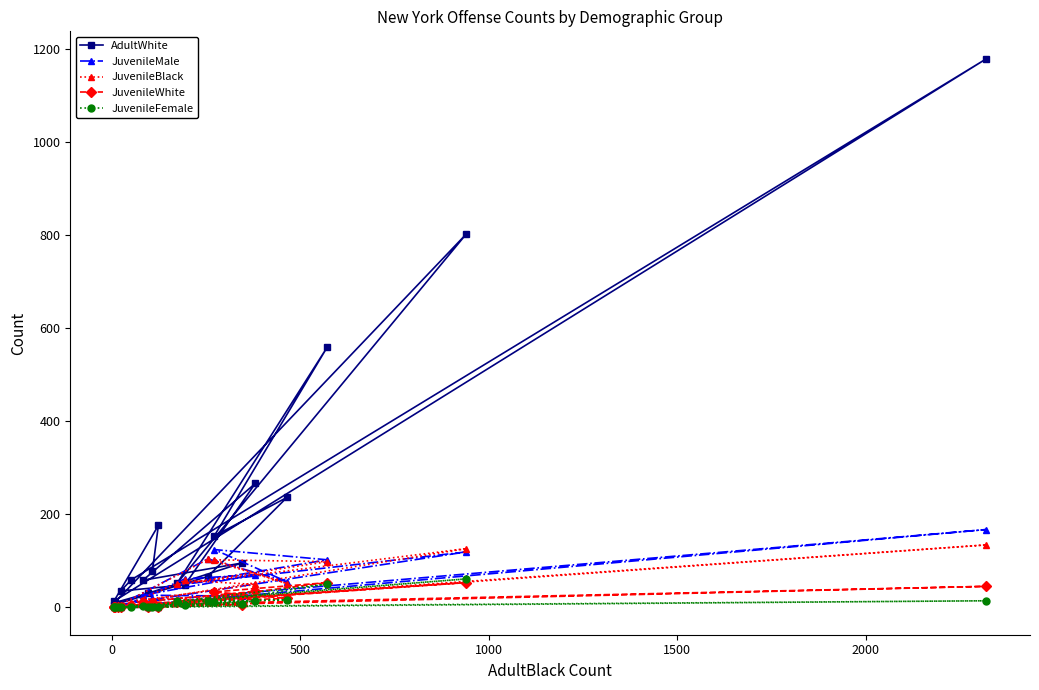

Does the chart display data point markers on the line(s)?

Yes